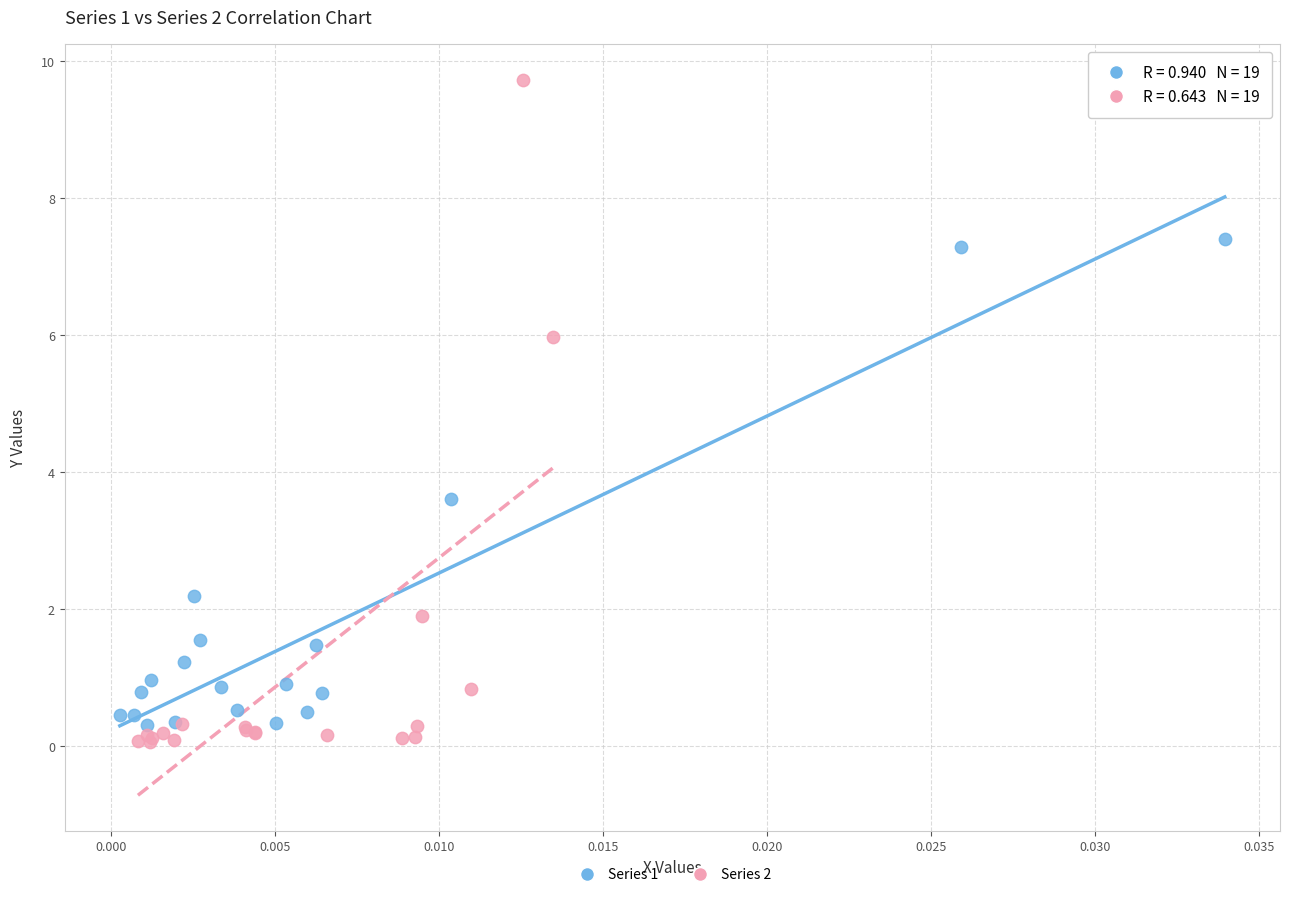

Which series has the widest spread of Y values?

Series 2